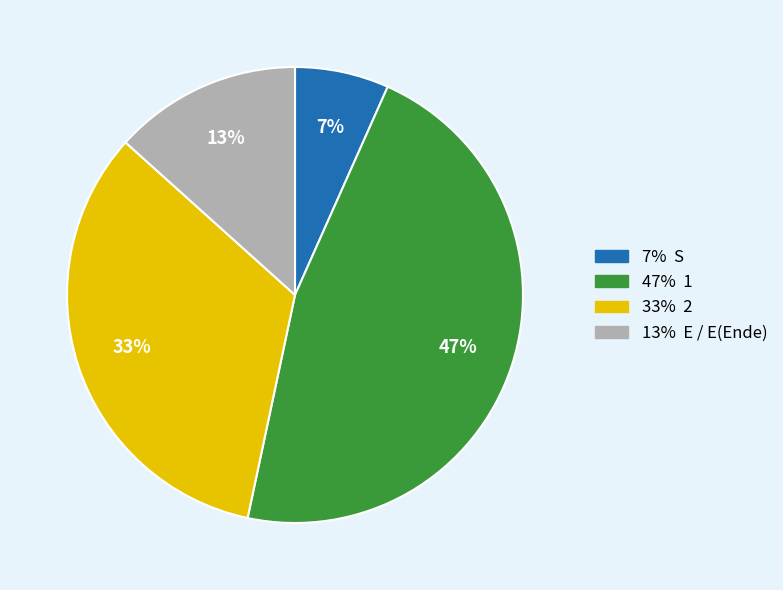

Does any single category account for the majority?

No